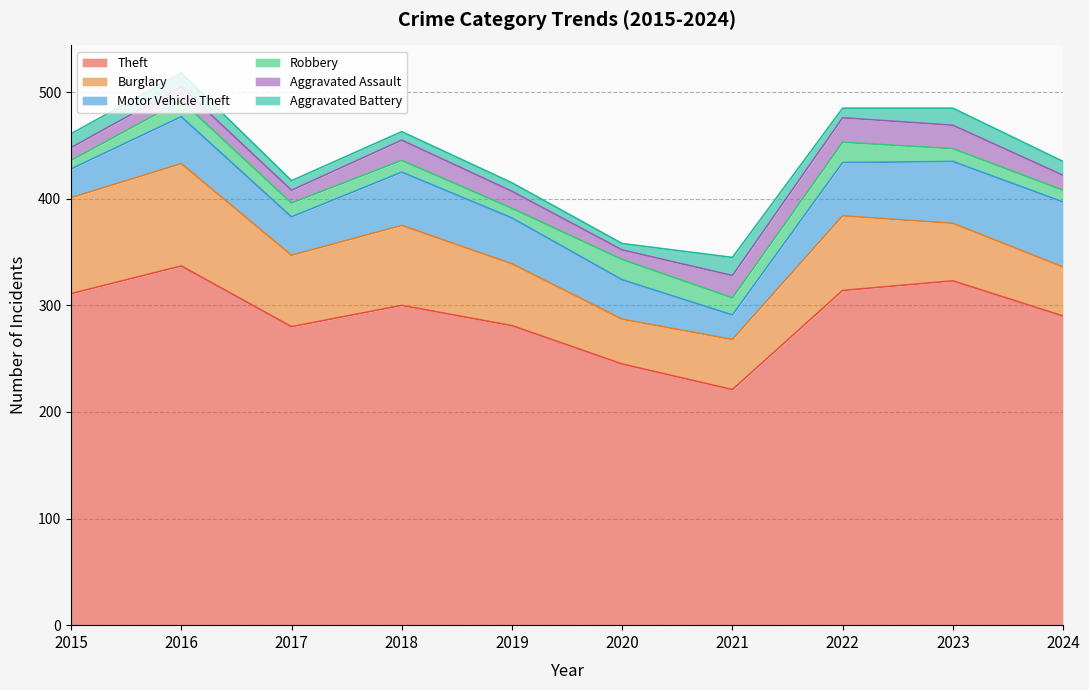

What is the value of the Theft point at the 2nd from the left?

337